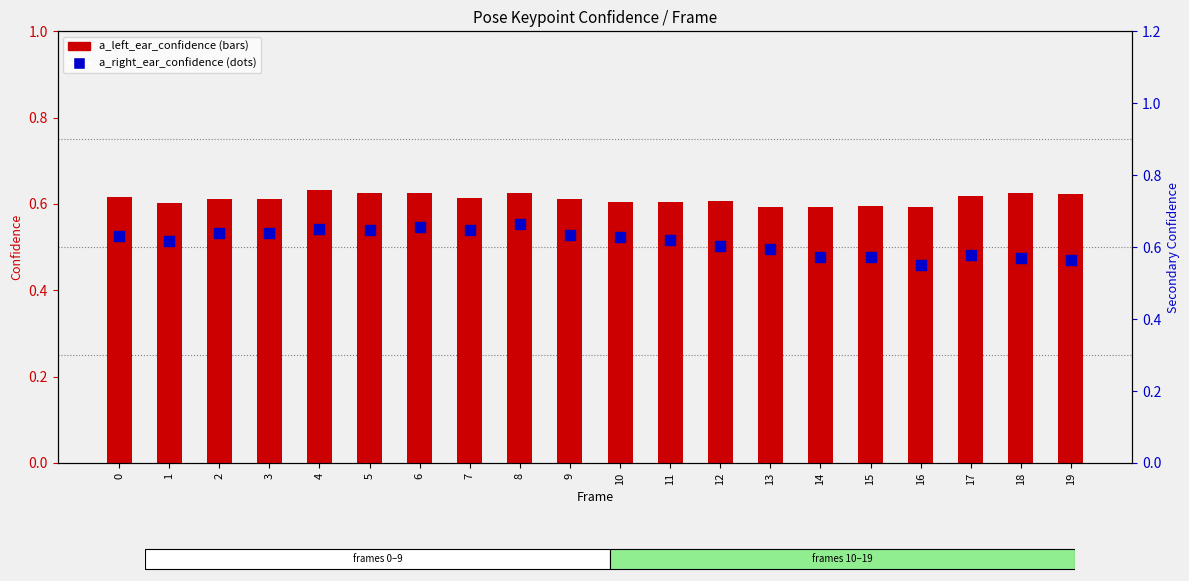

What are all the series names shown in the legend?

a_left_ear_confidence, a_right_ear_confidence